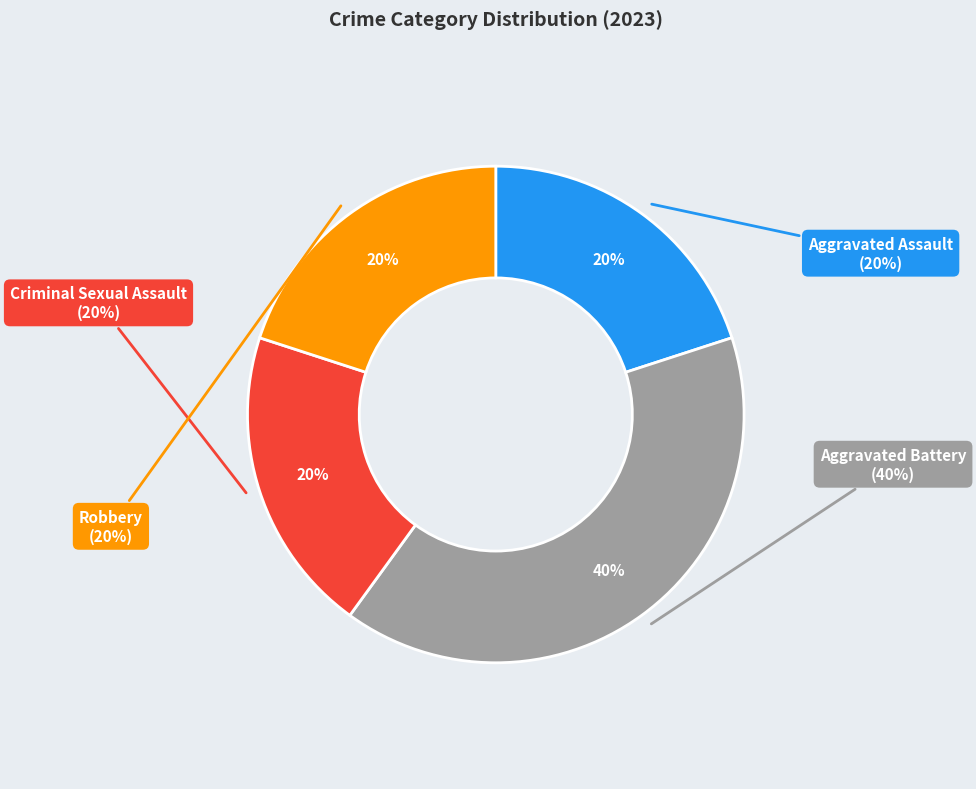

Is there any slice that represents more than half of the pie?

No